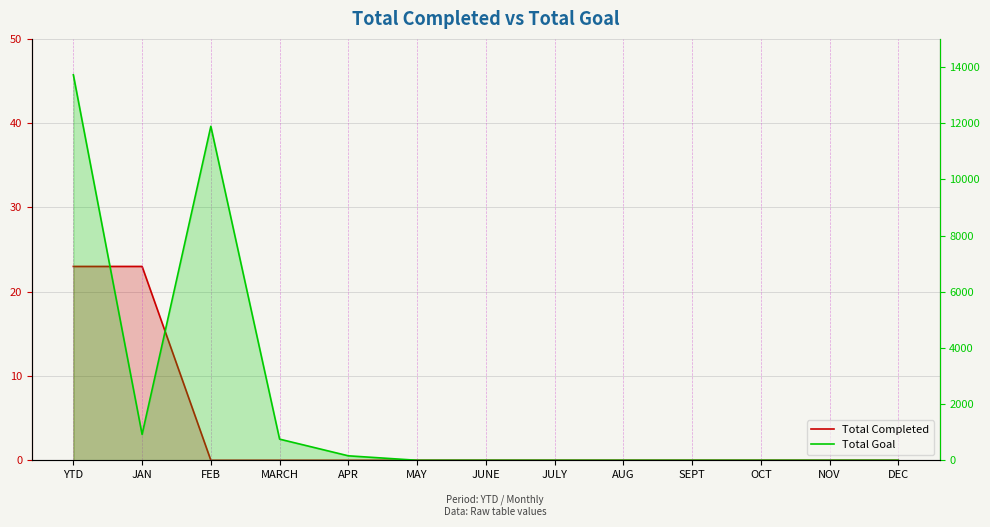

Is the value of Total Completed at MAY greater than the value of Total Goal at YTD?

No